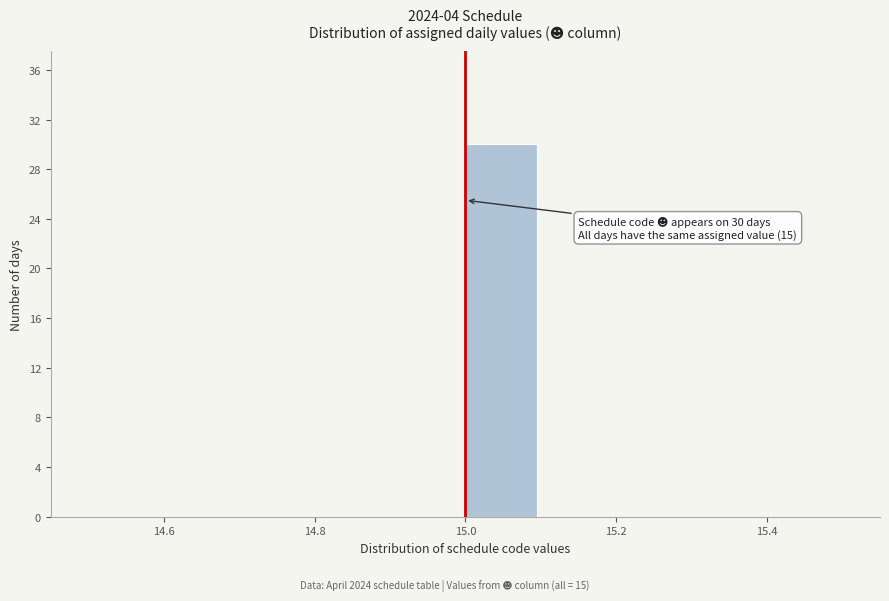

Over which range of the x-axis is the bar tallest?

15.0 to 15.1